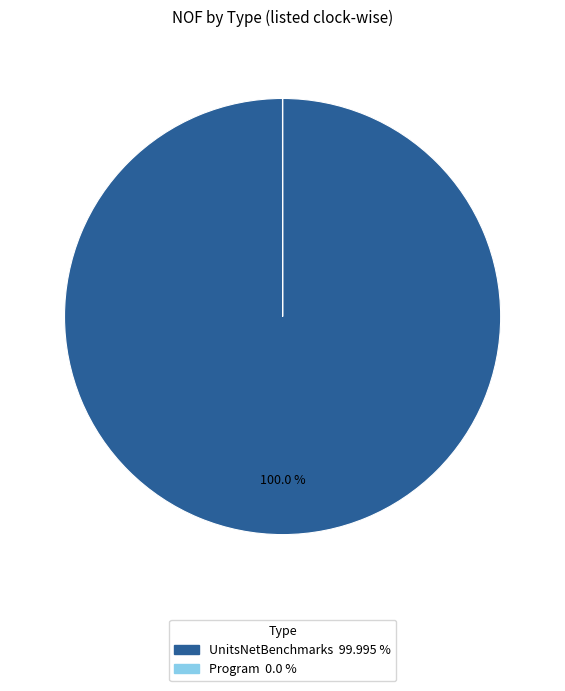

True or false: UnitsNetBenchmarks accounts for 86% of the total.

False